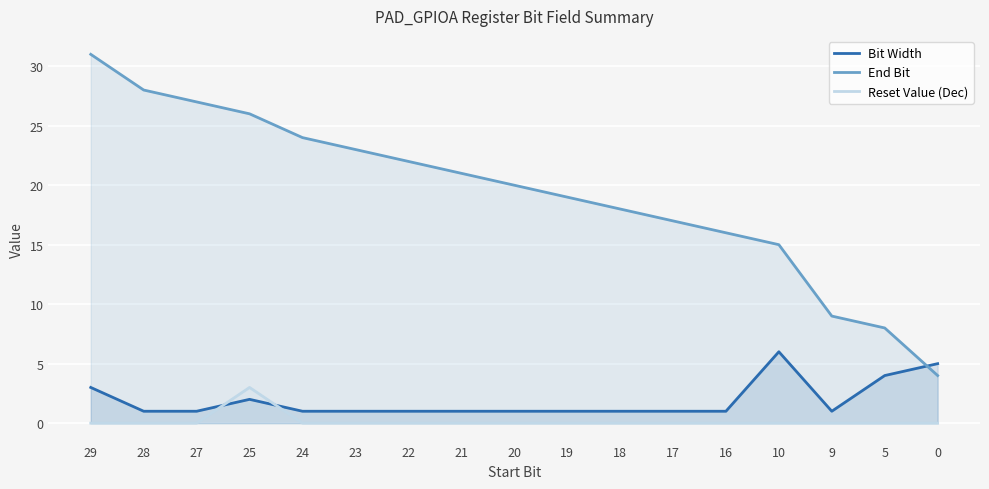

What is the minimum value for Bit Width?

1